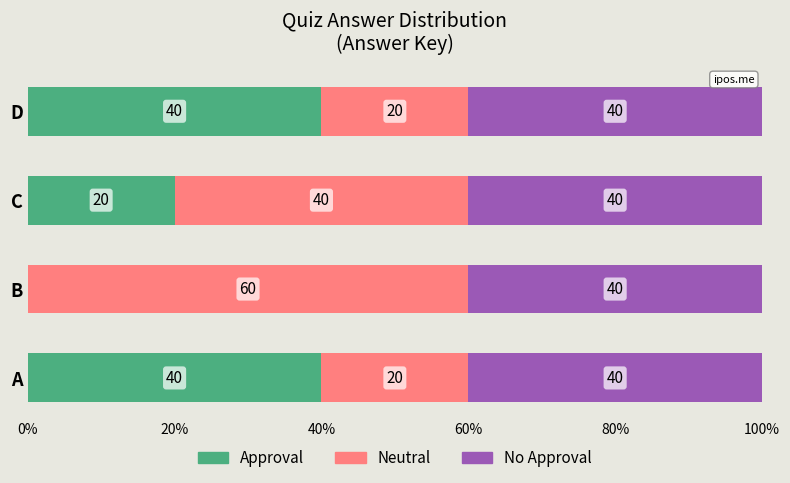

What is the average value of the Approval series?

25